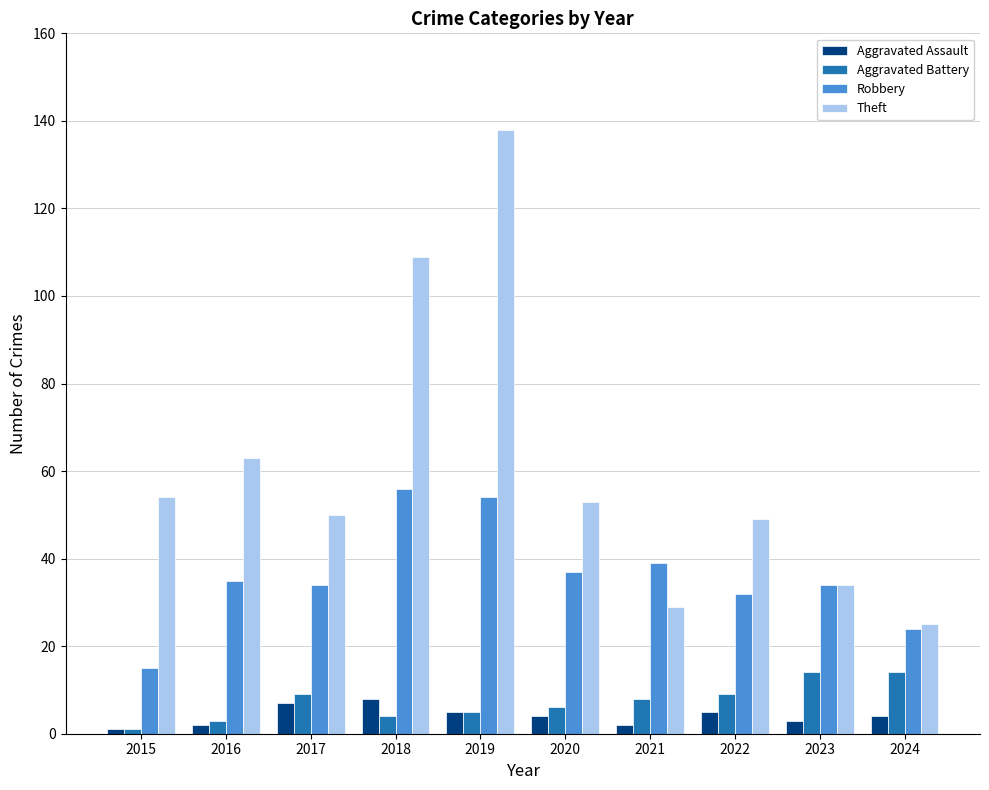

Reading right to left, what are all the values shown in this chart?

Aggravated Assault: 2024=4	2023=3	2022=5	2021=2	2020=4	2019=5	2018=8	2017=7	2016=2	2015=1
Aggravated Battery: 2024=14	2023=14	2022=9	2021=8	2020=6	2019=5	2018=4	2017=9	2016=3	2015=1
Robbery: 2024=24	2023=34	2022=32	2021=39	2020=37	2019=54	2018=56	2017=34	2016=35	2015=15
Theft: 2024=25	2023=34	2022=49	2021=29	2020=53	2019=138	2018=109	2017=50	2016=63	2015=54